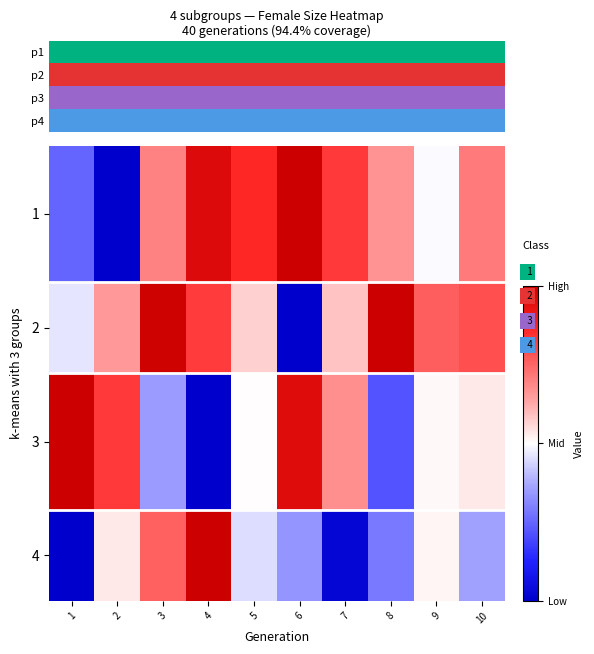

At which category is the sum across all series the highest?

3